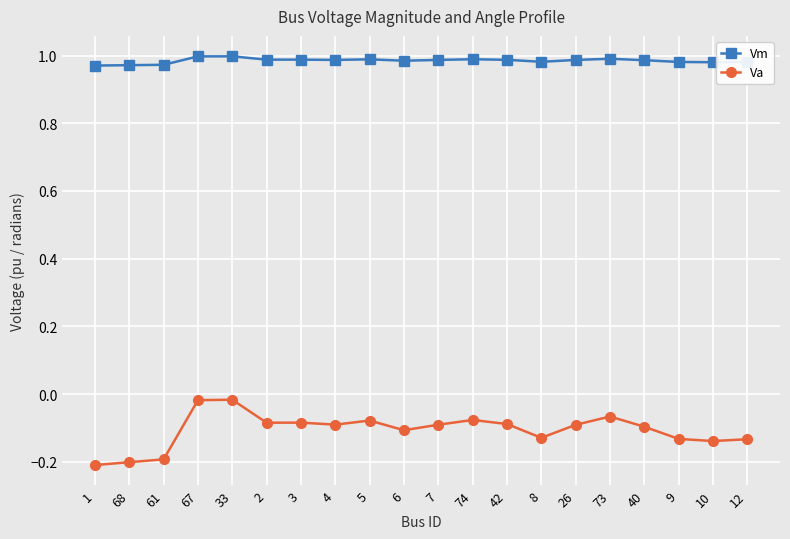

Which series has the widest spread of values?

Va